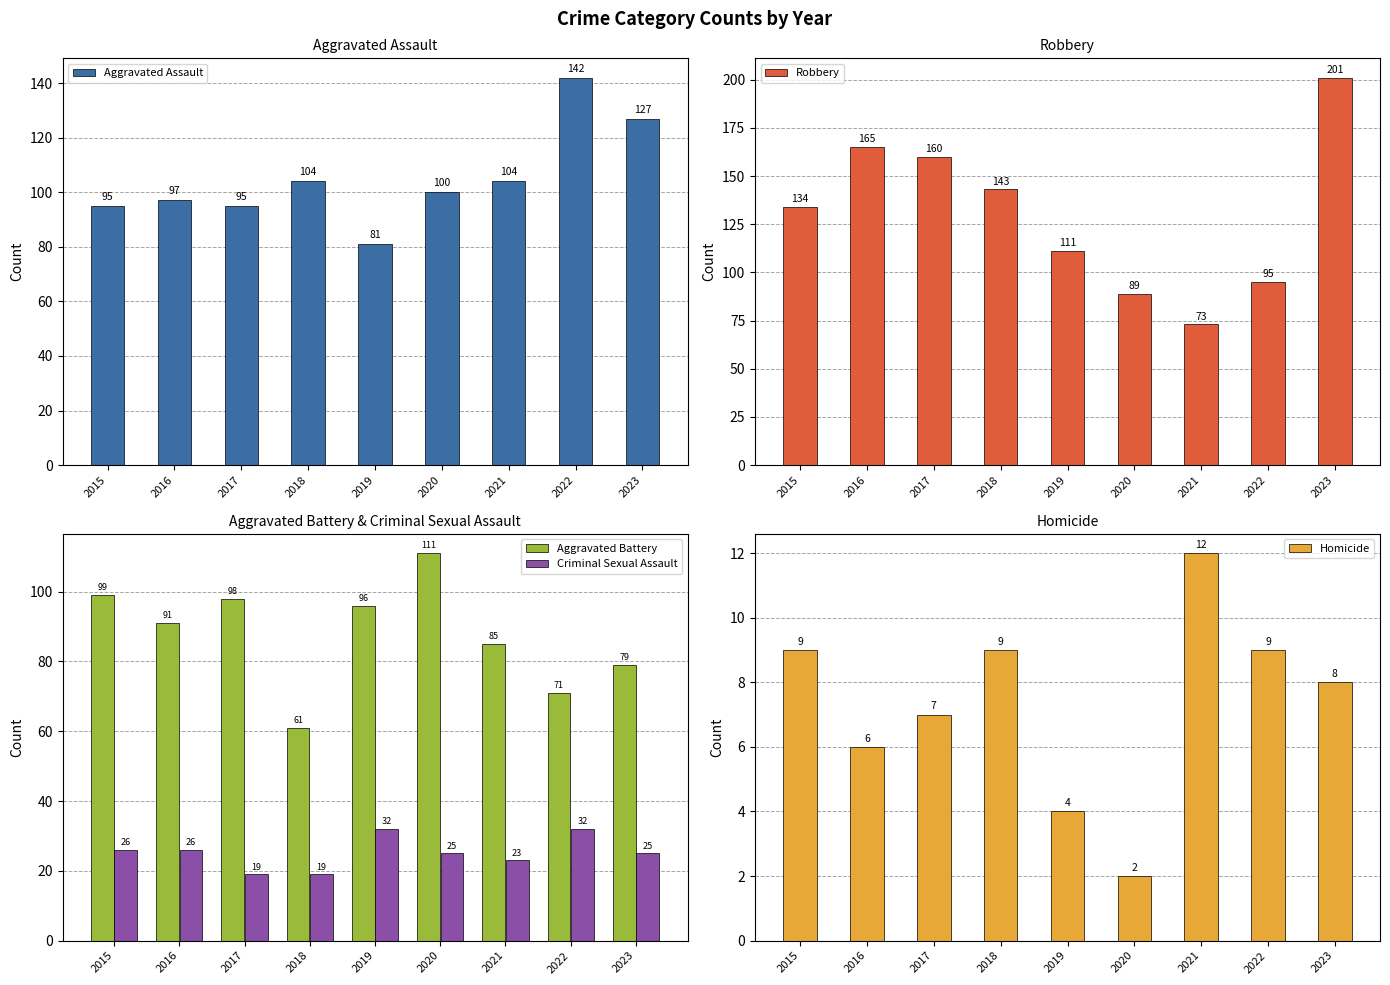

Where does the Homicide series first go above 8?

2015